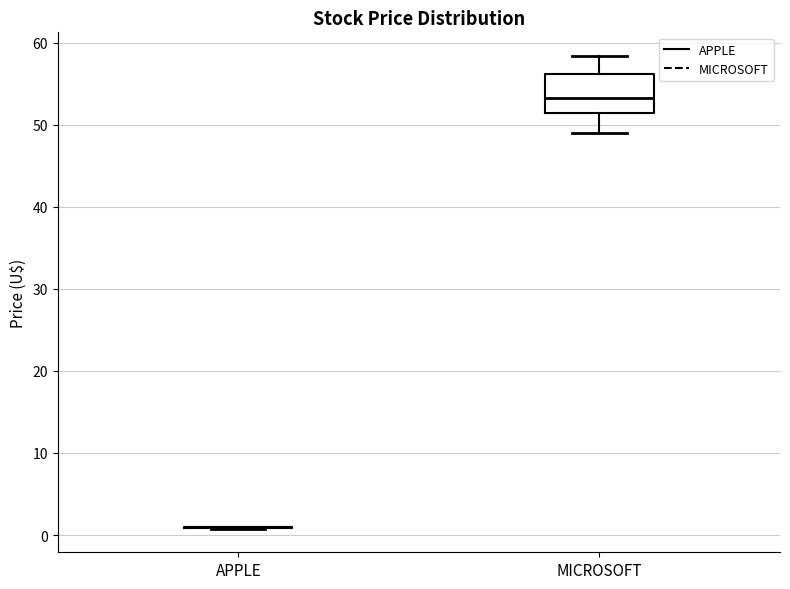

Comparing the boxes themselves (not the whiskers), which one is the tallest?

MICROSOFT